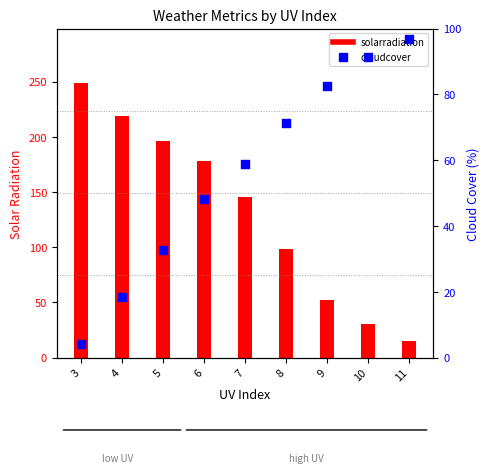

Which series has the largest Y range (max minus min)?

solarradiation